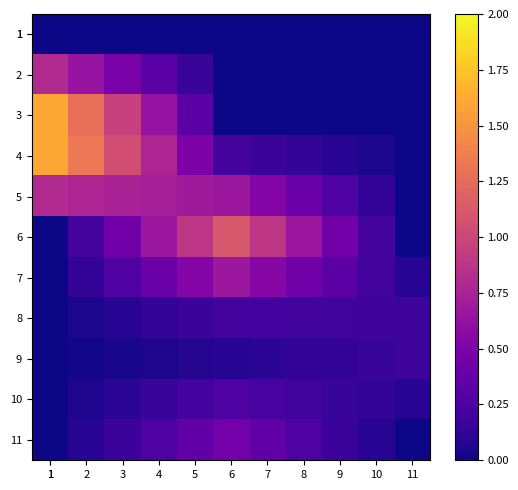

Rank the series by their maximum value, from highest to lowest.

3, 4, 6, 2, 5, 7, 11, 10, 8, 9, 1